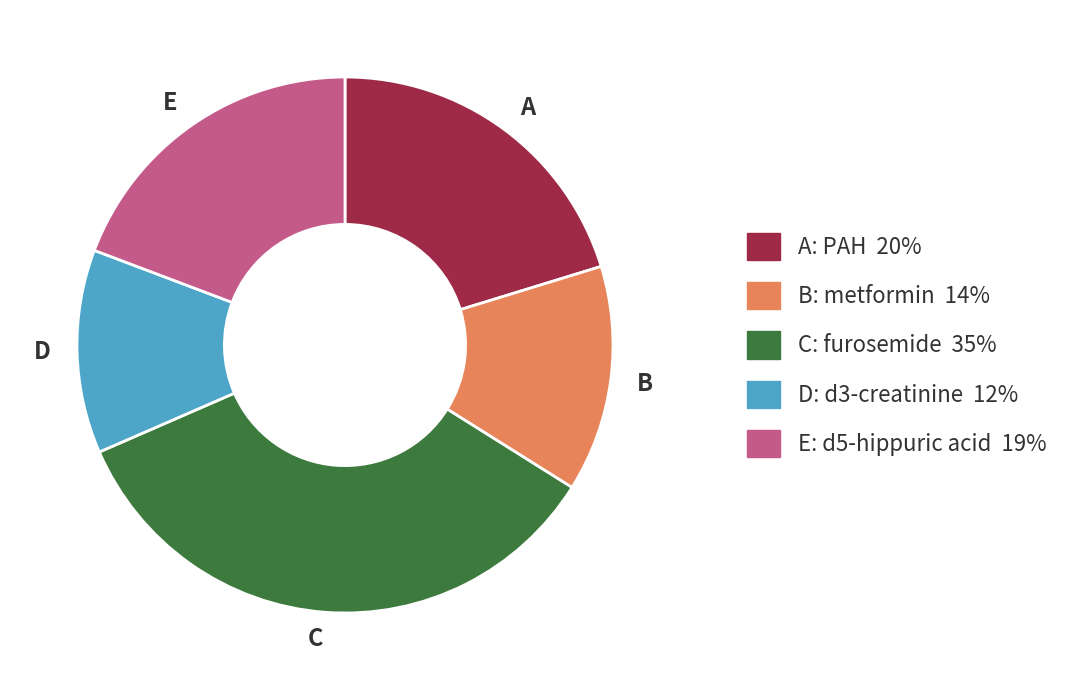

Is there a majority slice in this chart?

No